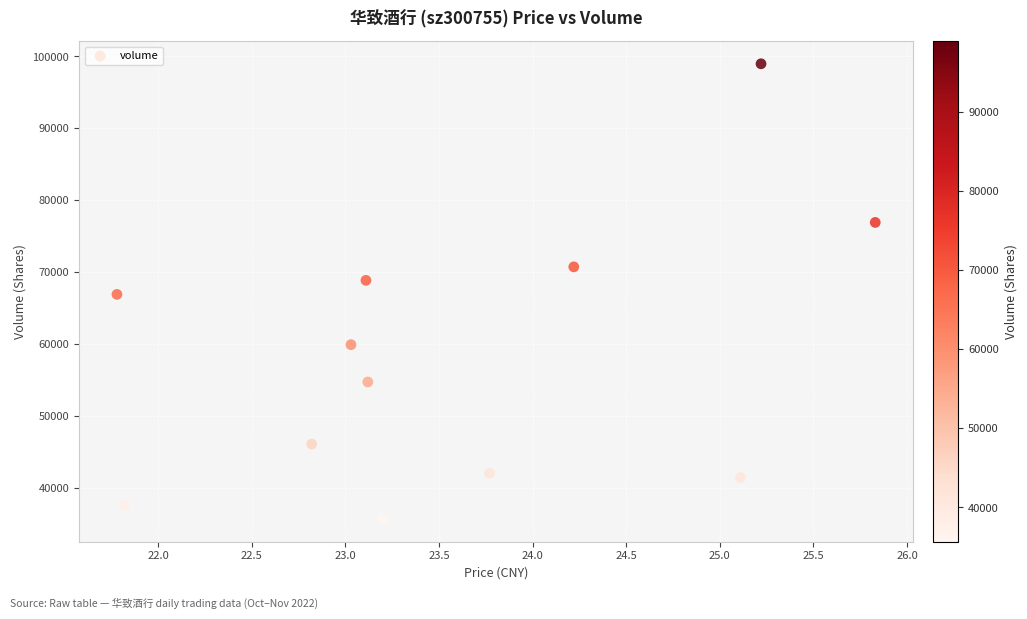

What is the range of Y values (max minus min)?

63306